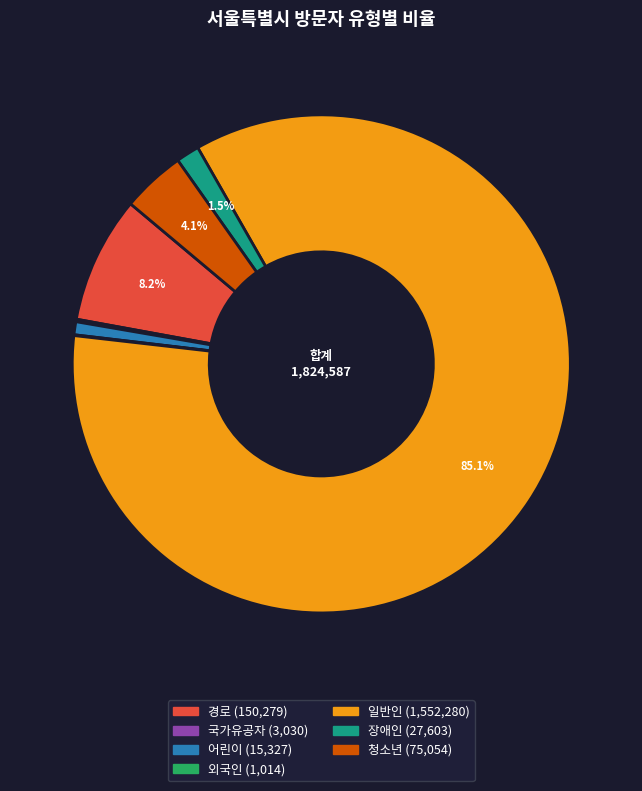

To the nearest percent, what is the difference between the largest and smallest slice percentages?

85%